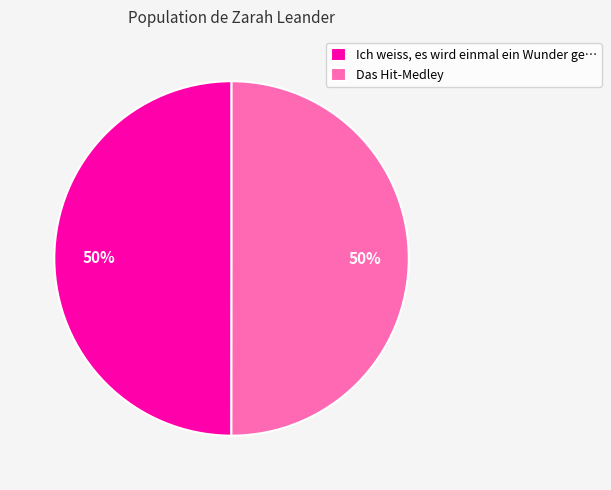

What percentage is the Ich weiss, es wird einmal ein Wunder ge… slice, to the nearest percent?

50%